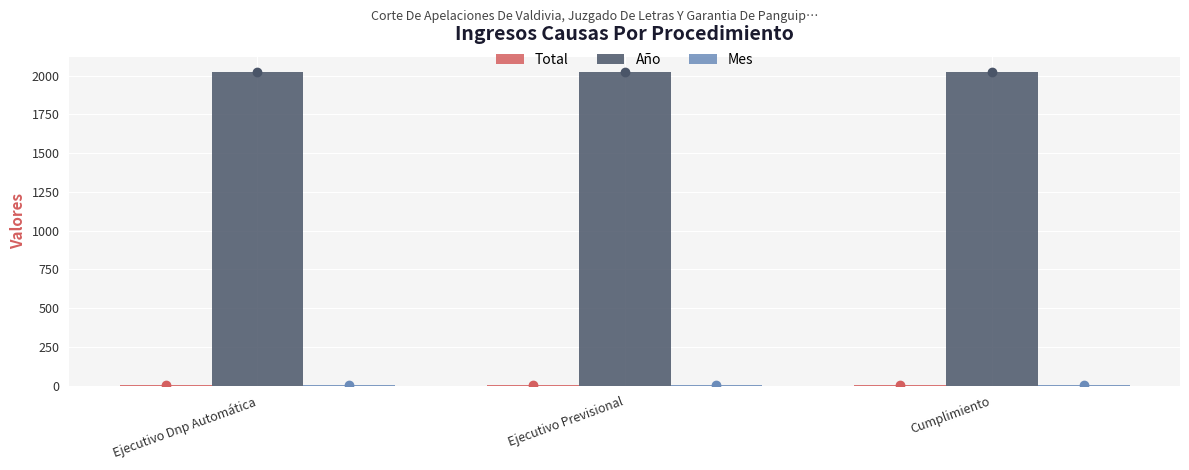

The Año series shows 3200 at Cumplimiento. True or false?

False